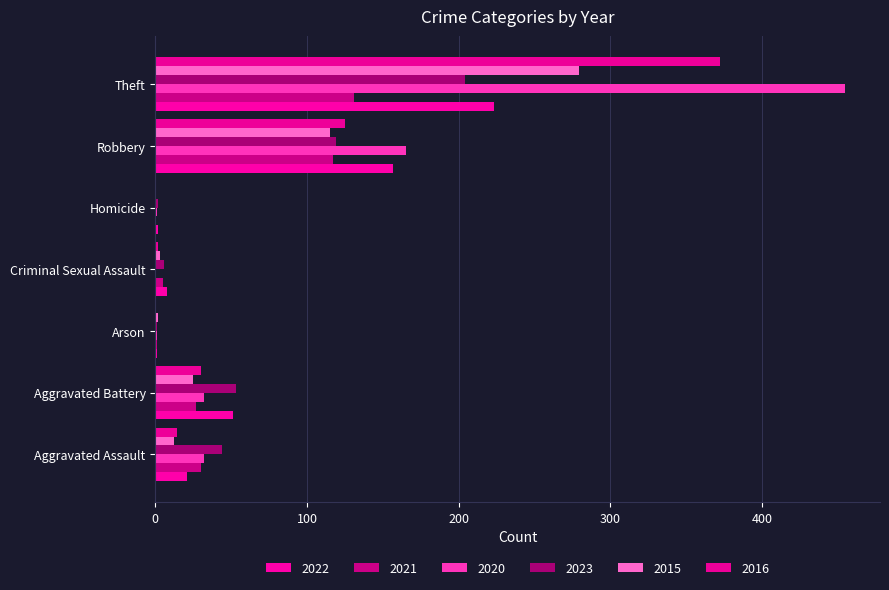

Between Aggravated Assault and Arson, which series saw the biggest shift?

2023